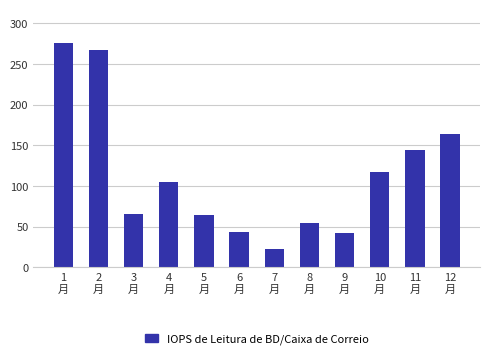

Reading right to left, transcribe all the data shown in this chart.

164.2	144.1	117.0	42.0	54.9	22.4	43.6	64.0	105.2	65.3	267.6	275.9